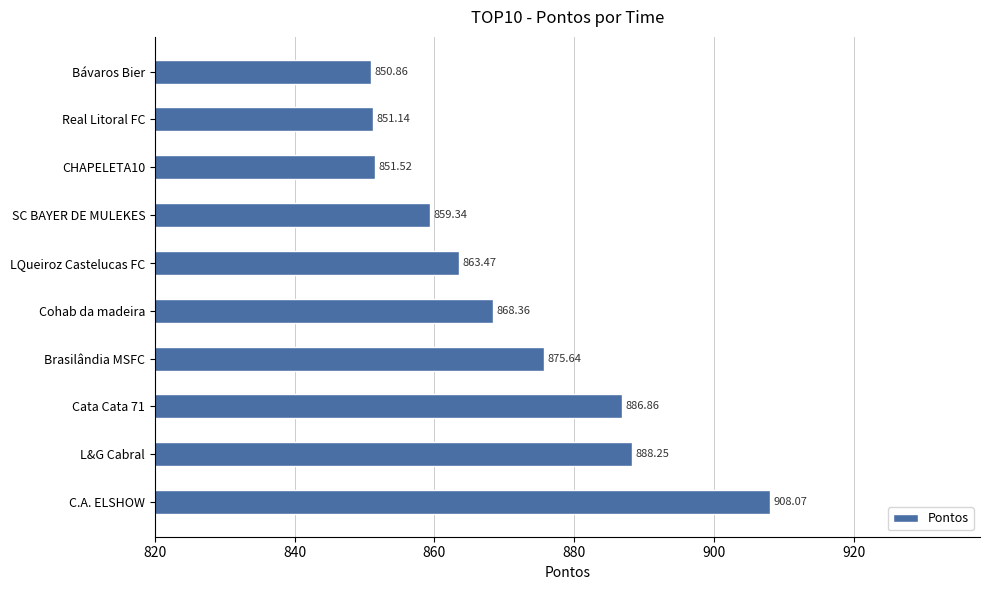

List the labels in order of value, smallest first.

Bávaros Bier, Real Litoral FC, CHAPELETA10, SC BAYER DE MULEKES, LQueiroz Castelucas FC, Cohab da madeira, Brasilândia MSFC, Cata Cata 71, L&G Cabral, C.A. ELSHOW